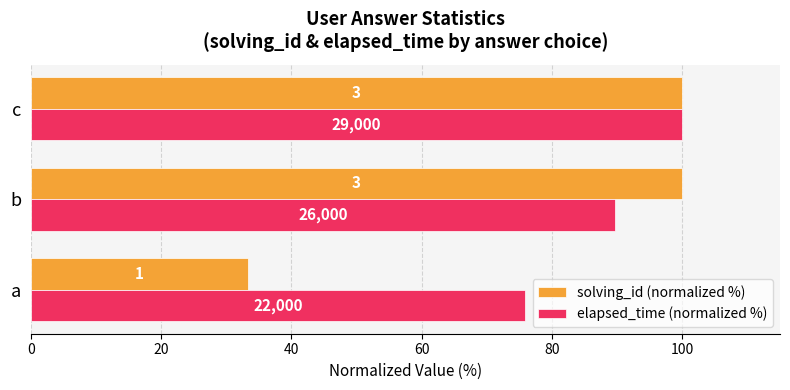

What is the smallest value displayed?

33.3